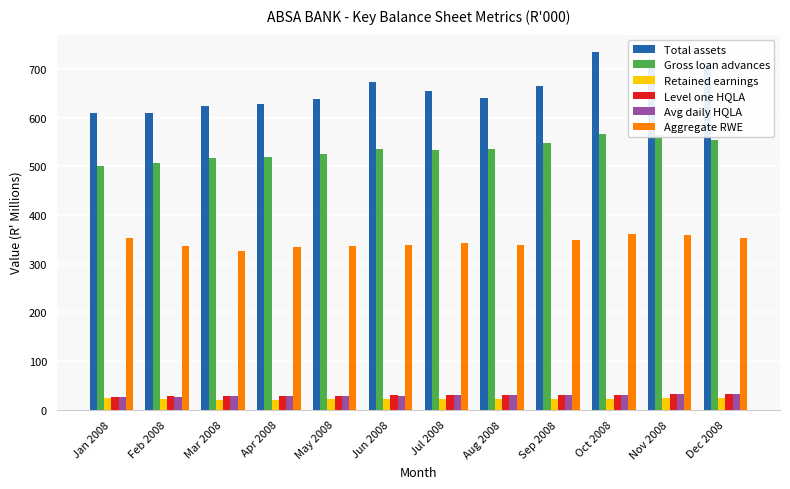

Between Feb 2008 and Nov 2008, which series saw the biggest shift?

Total assets